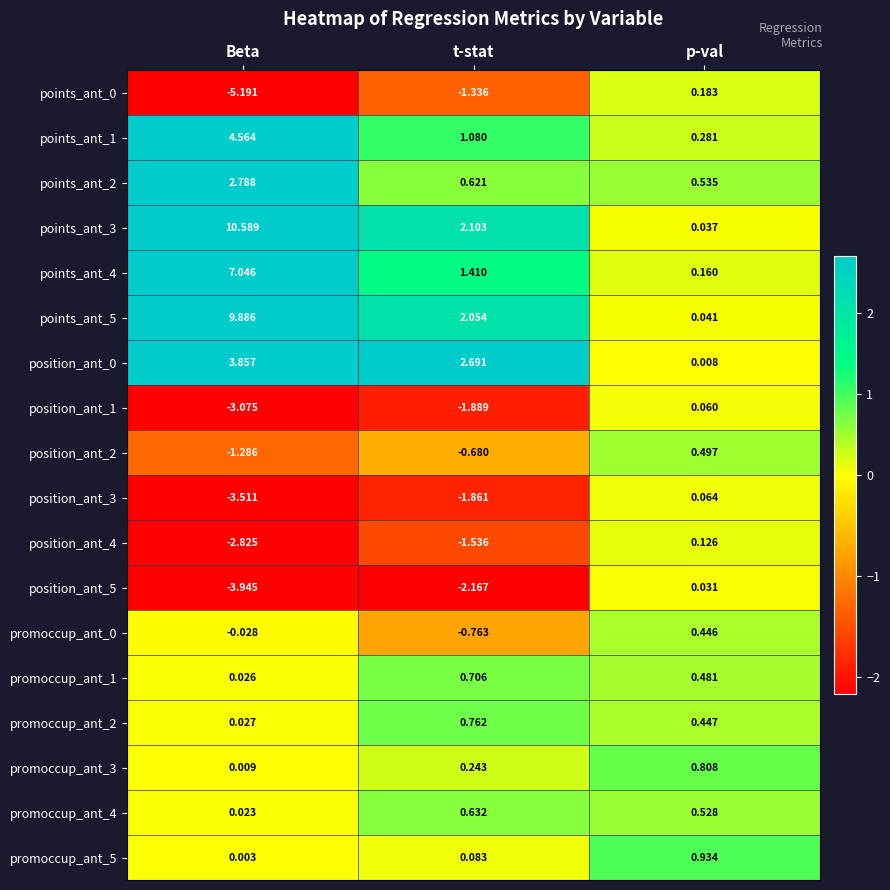

Rank the categories by promoccup_ant_3 value from highest to lowest.

p-val, t-stat, Beta